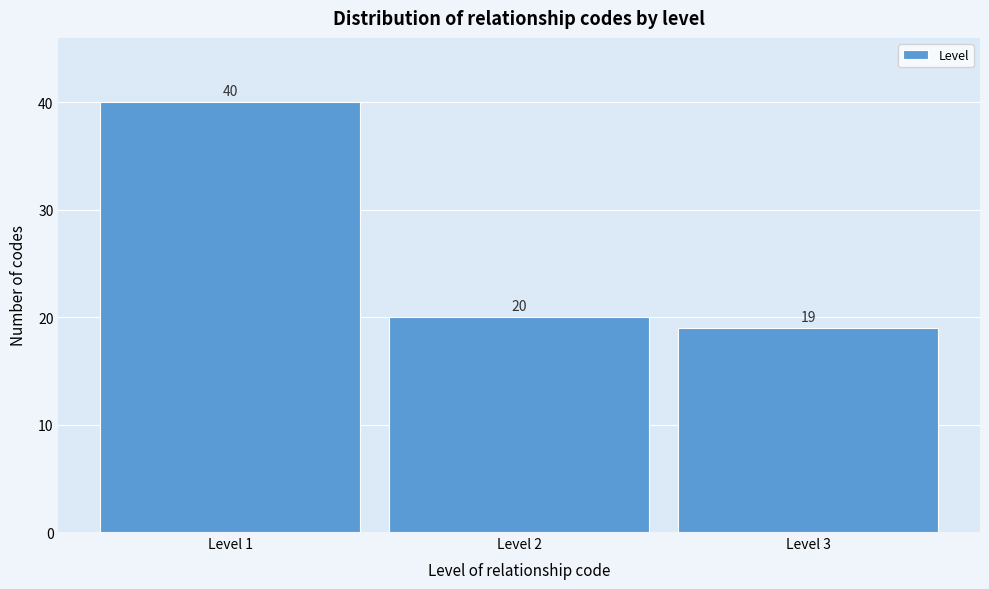

Reading right to left, list all the values displayed in this chart.

Level 3=19	Level 2=20	Level 1=40